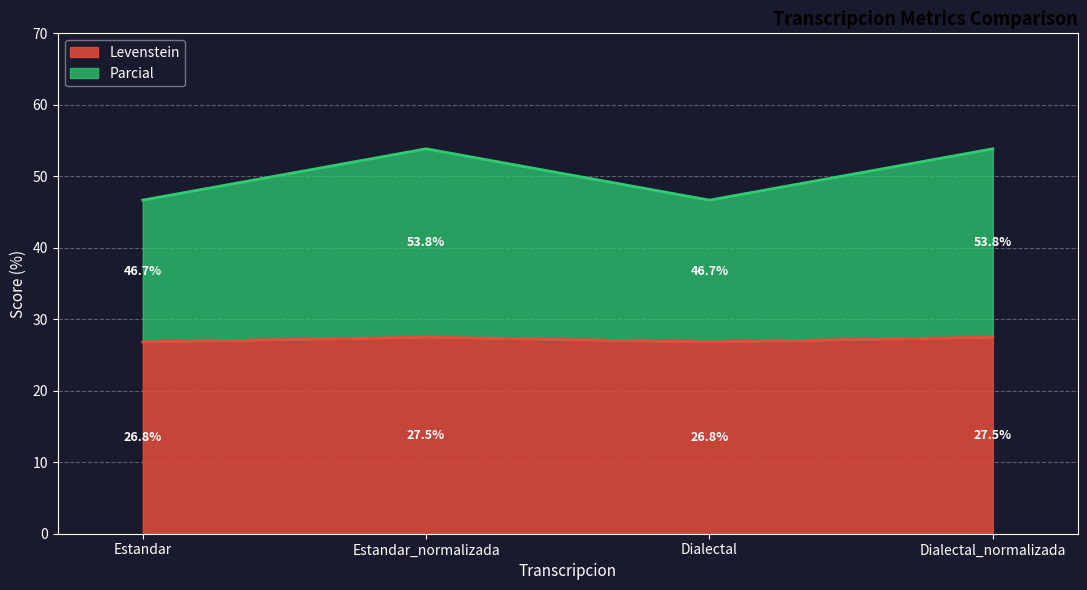

What is the spread (max minus min) of values at Dialectal?

19.8